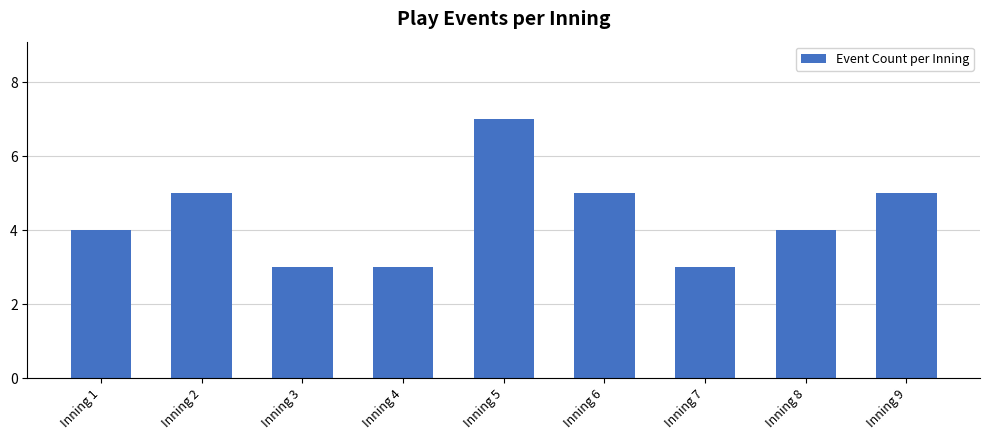

Reading left to right, list all the values displayed in this chart.

4	5	3	3	7	5	3	4	5